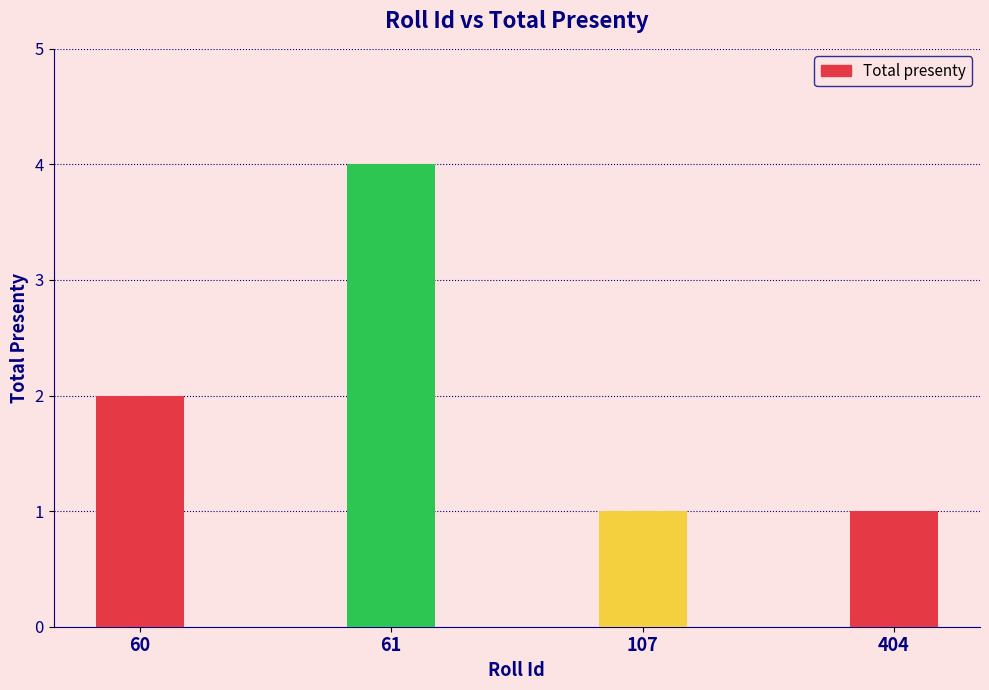

What is the smallest value displayed?

1